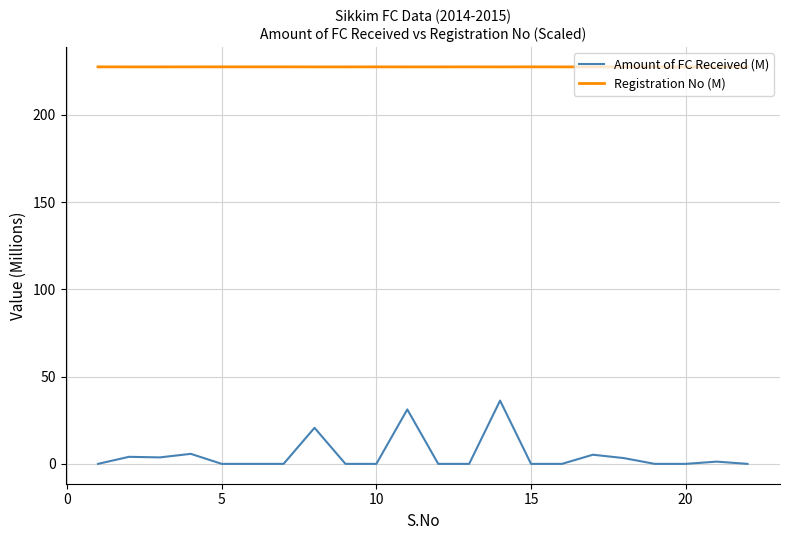

What is the lowest value of the Registration No (M) series?

227.4